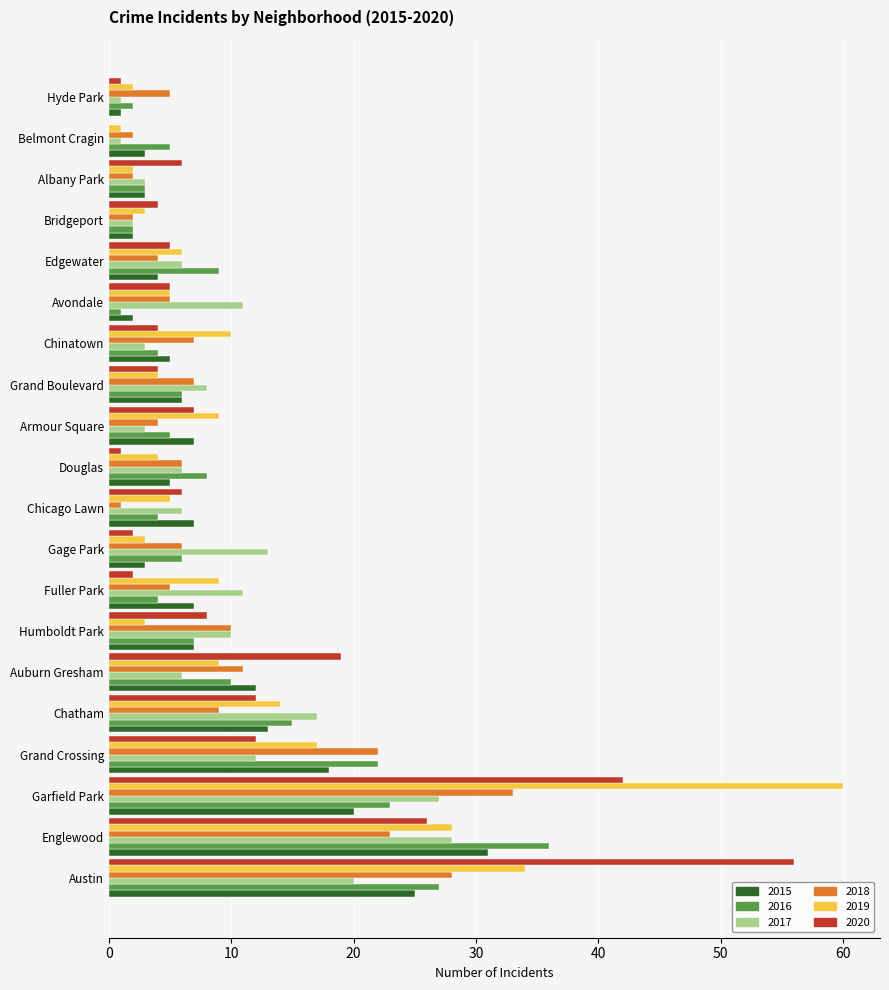

The value of 2018 at Bridgeport is 2. True or false?

True